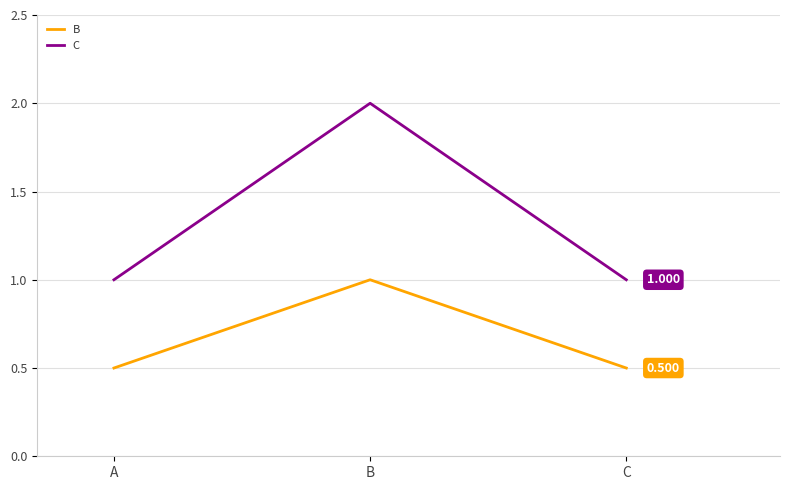

Rank the series at C from highest to lowest value.

C, B